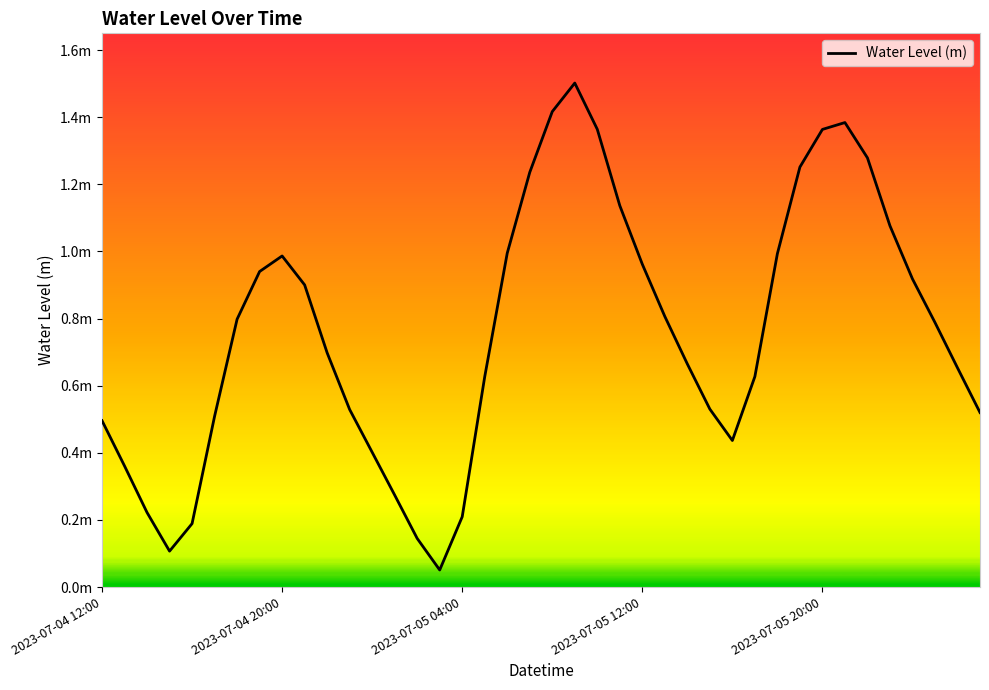

What is the greatest value displayed?

1.5